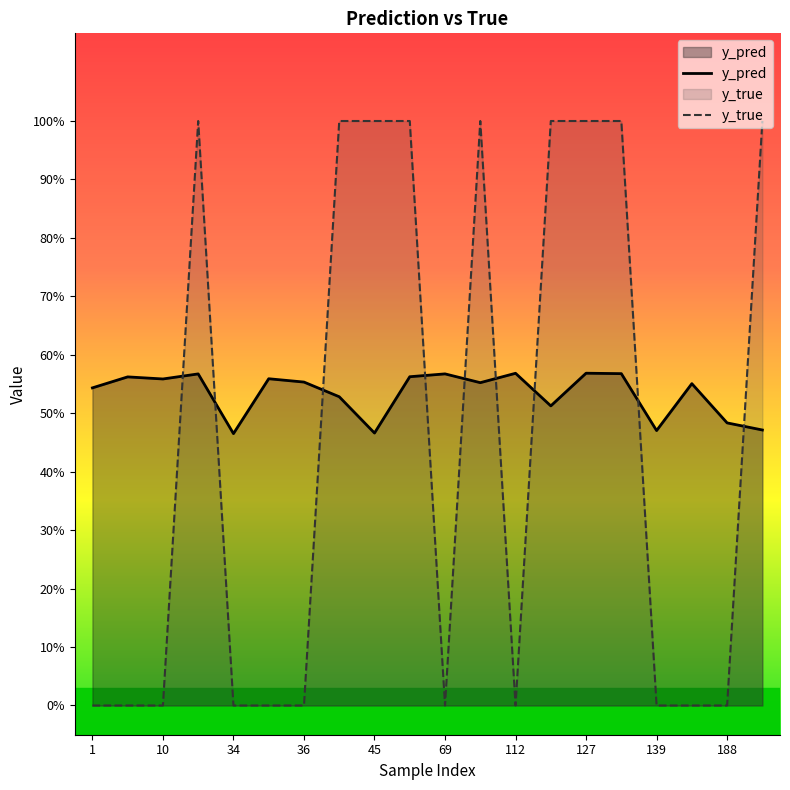

What is the label of the 18th point from the left?

17